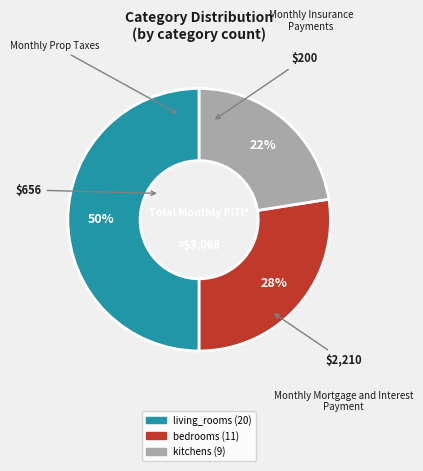

Approximately how many times larger is the value at living_rooms compared to bedrooms?

1.8